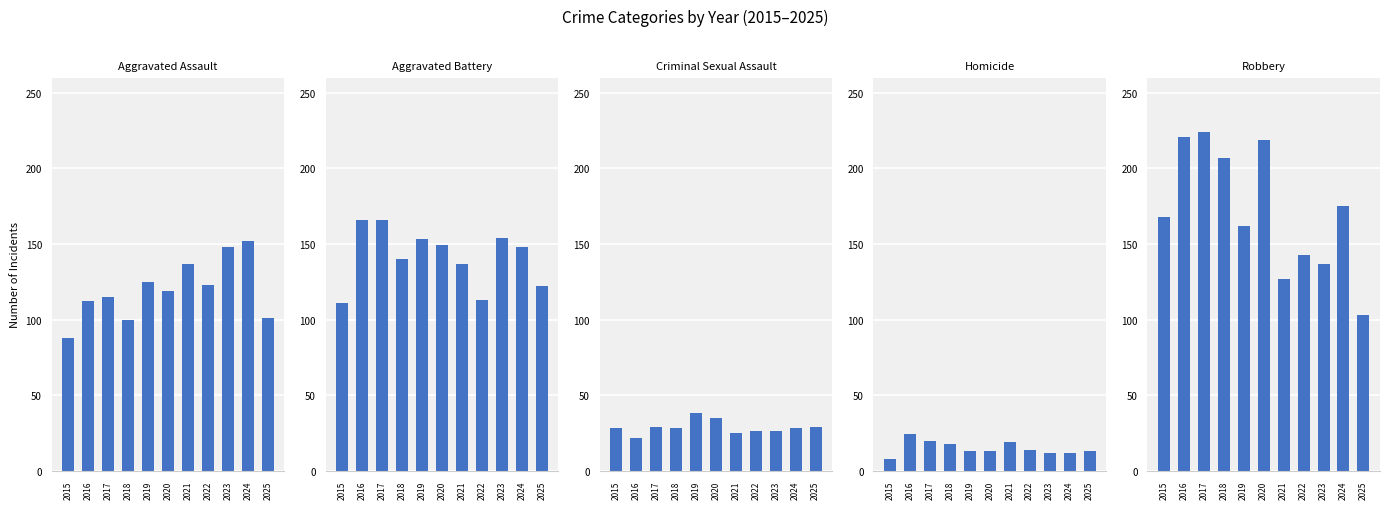

Is it true that Criminal Sexual Assault equals 28 at 2015?

True